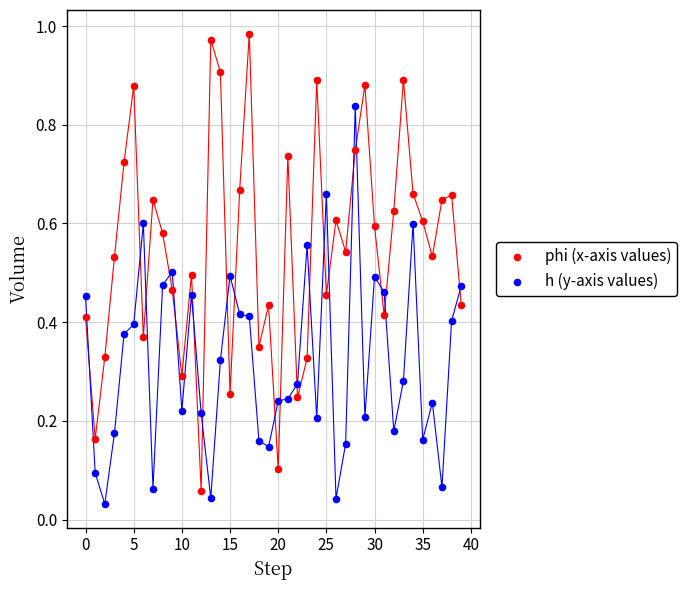

Which series reaches the maximum Y coordinate?

phi (x-axis values)